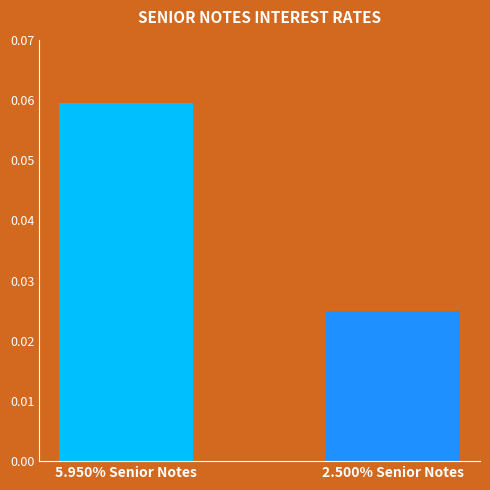

Which label corresponds to the smallest value in the chart?

2.500% Senior Notes